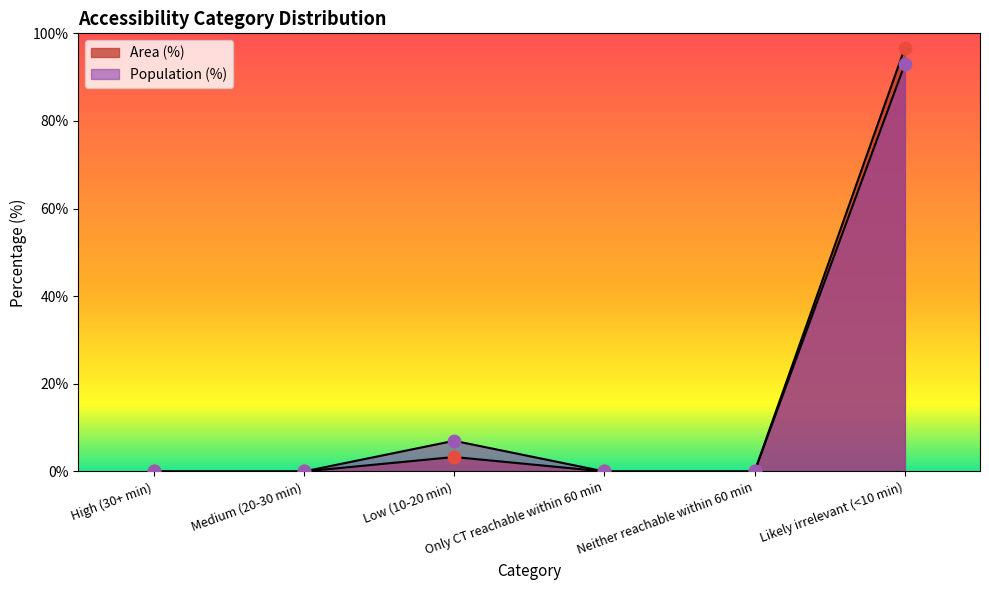

Is the value of Area (%) at High (30+ min) greater than the value of Population (%) at Low (10-20 min)?

No